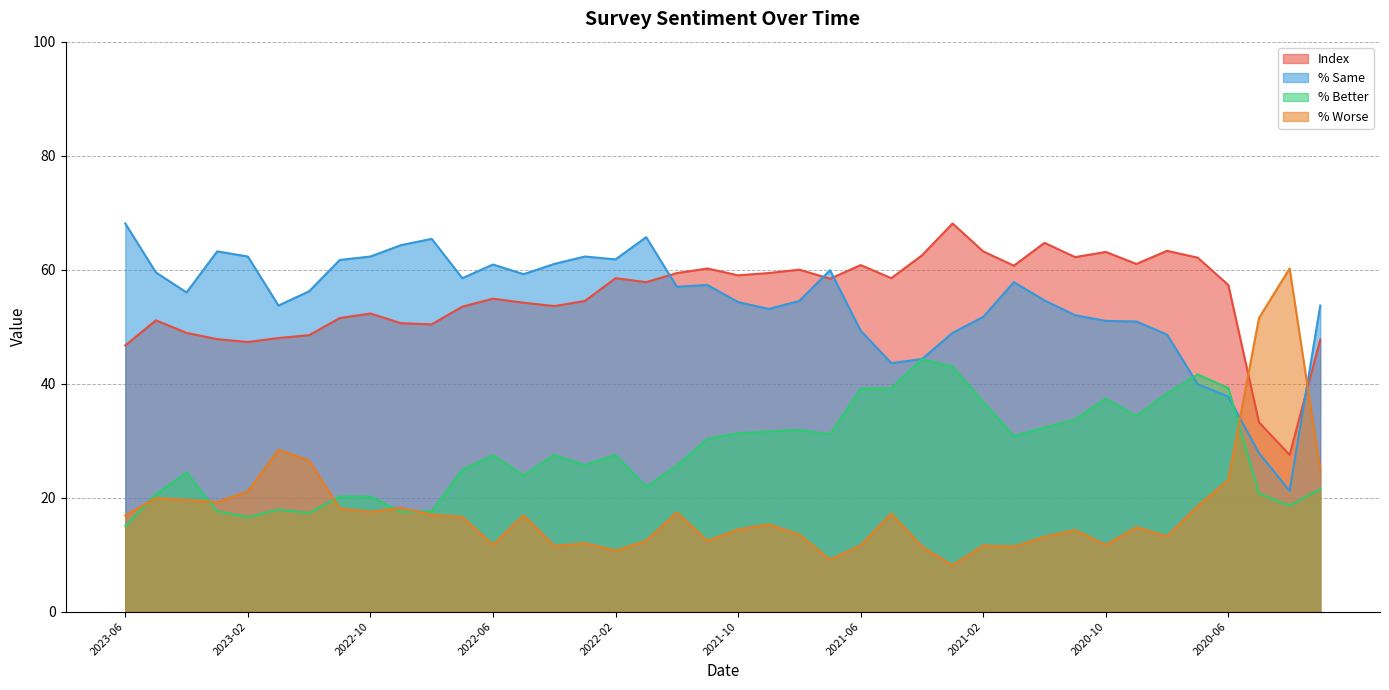

What is the value of the % Same point at the 16th from the left?

62.3